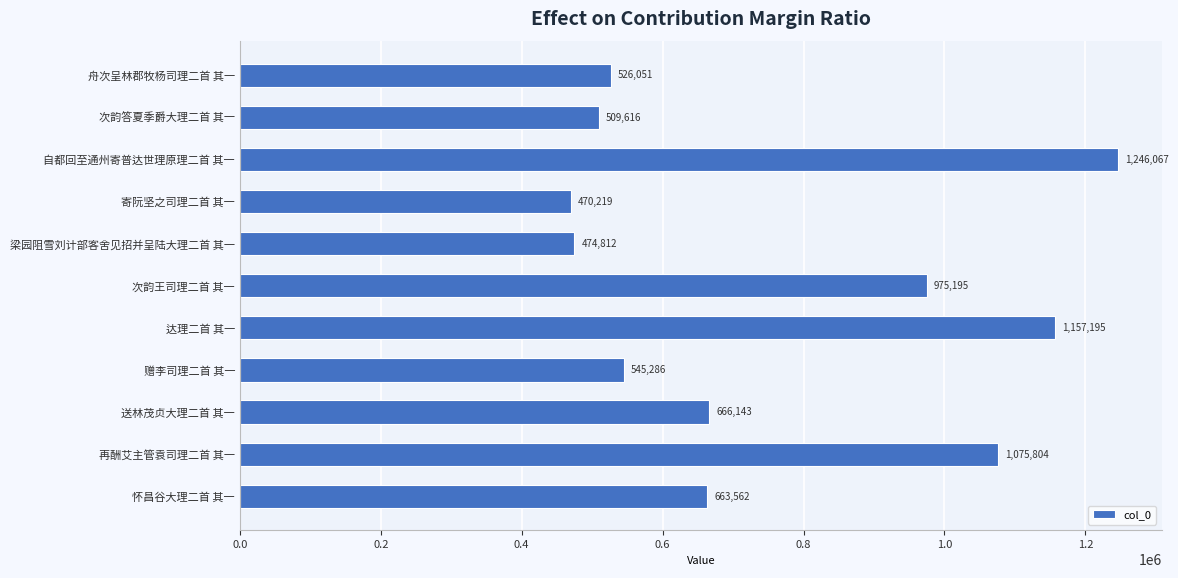

How many values are below 663562?

5